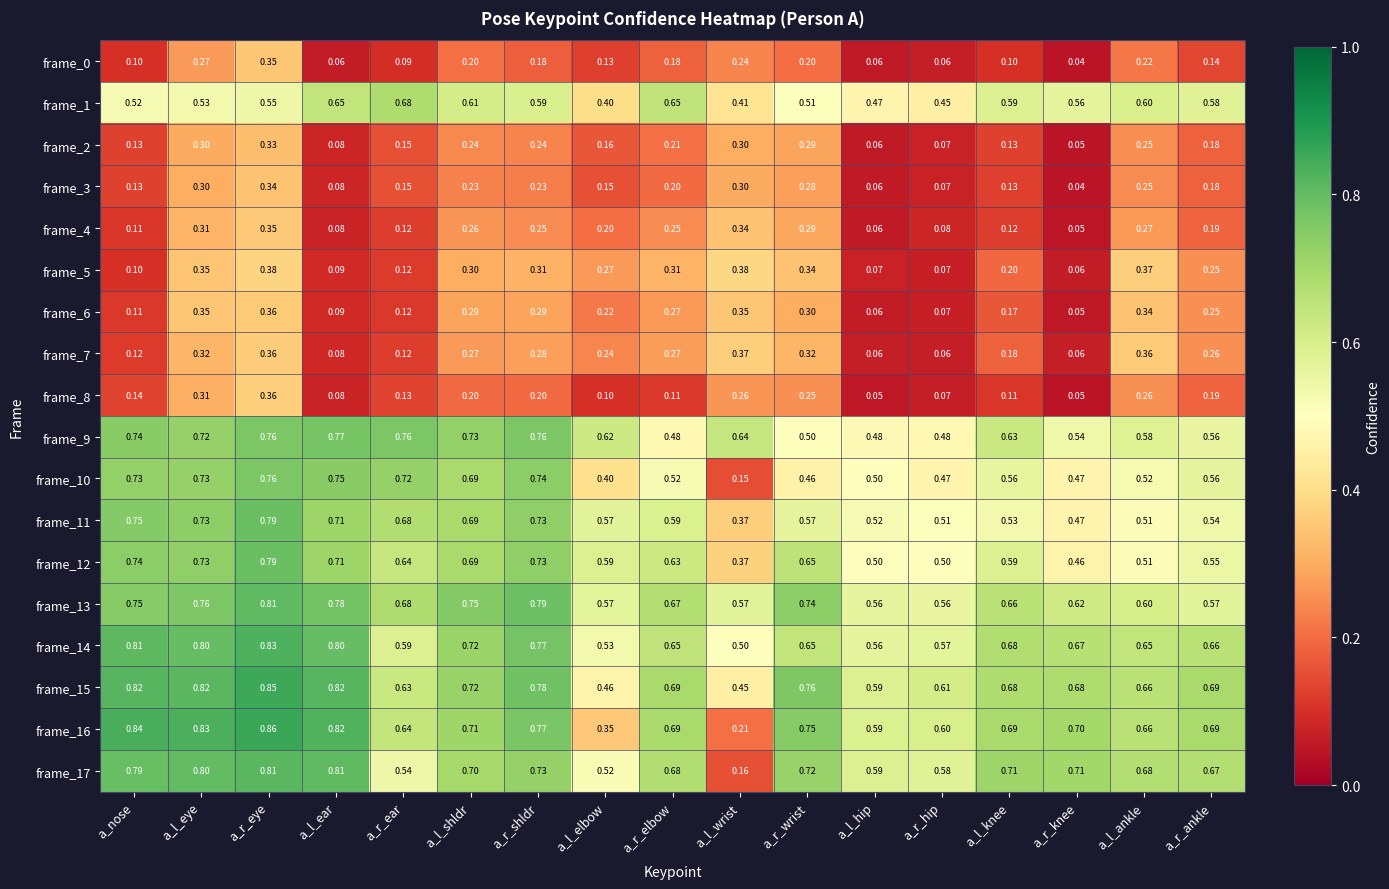

Which category has the lowest value across all series?

a_r_knee